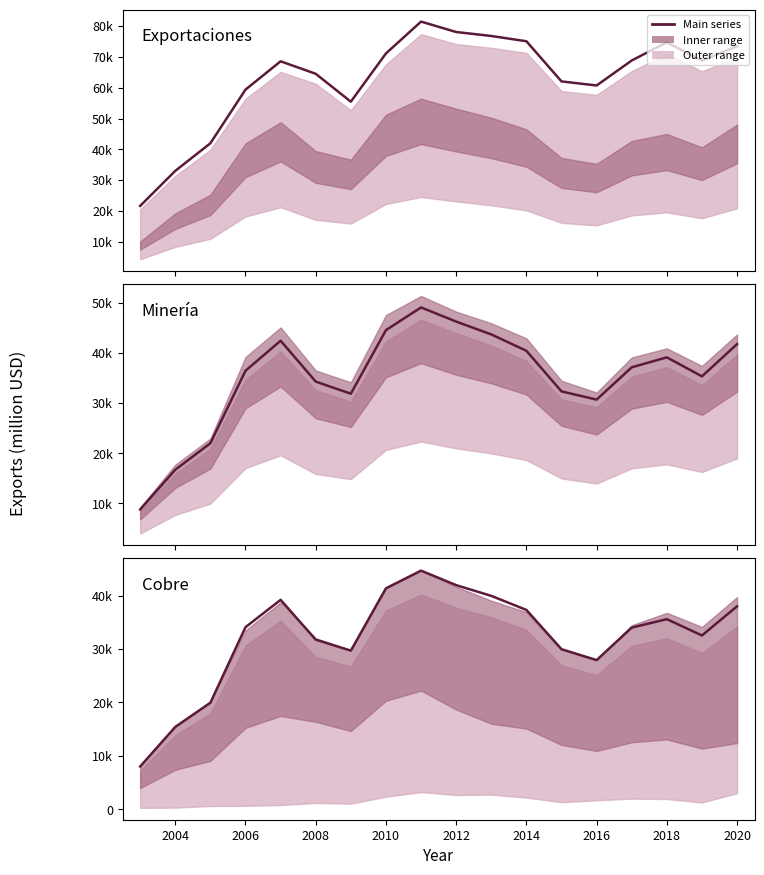

How many series are shown in this chart?

3